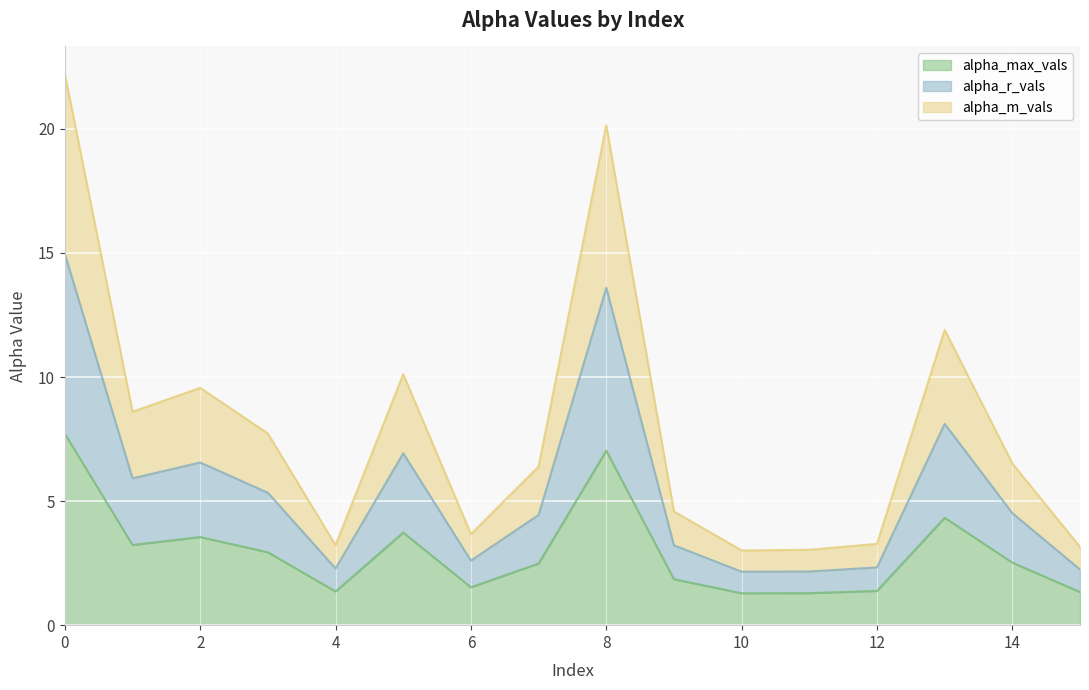

Which series has the largest range (max minus min)?

alpha_r_vals